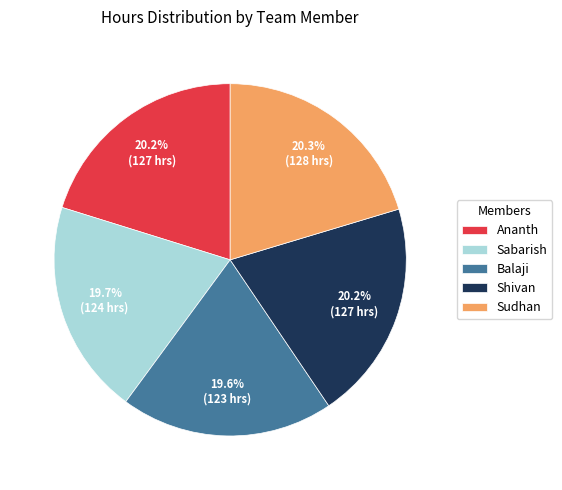

Is Sabarish the majority of the pie?

No